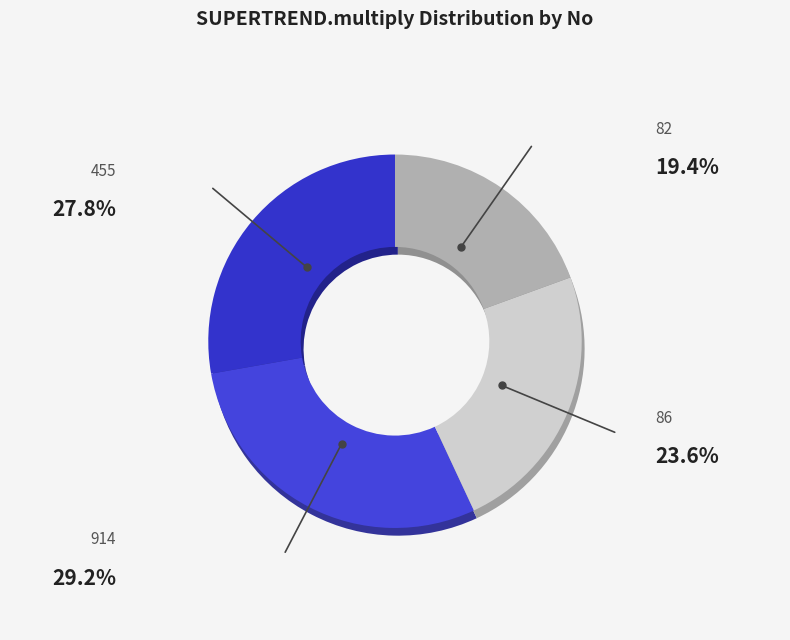

Is it true that 455 is 41% of the pie?

False